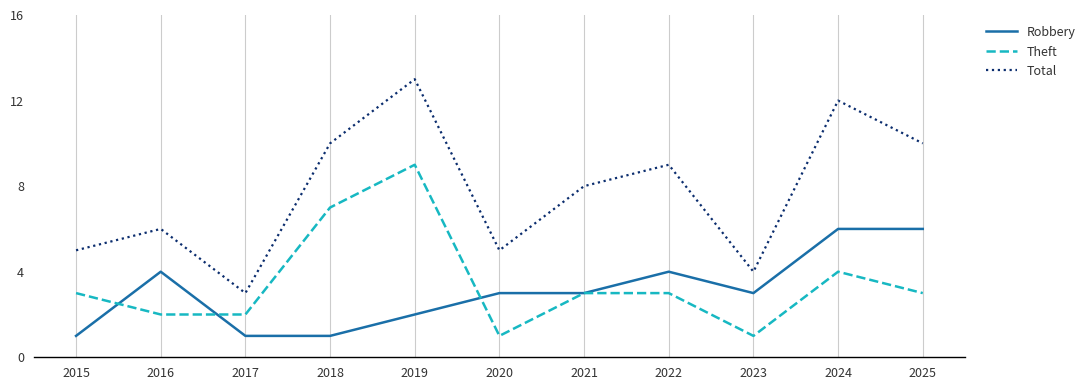

What is the maximum value for Robbery?

6